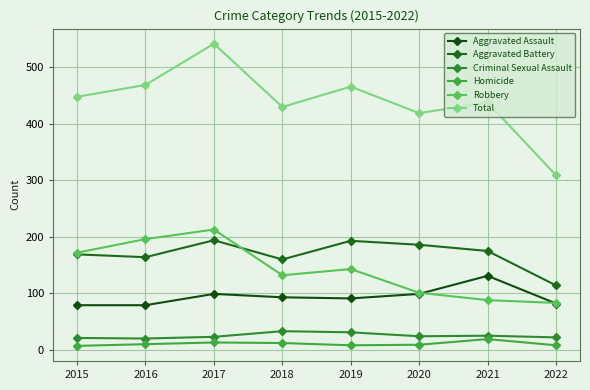

What is the difference between the maximum and second lowest values in the Aggravated Battery series?

34